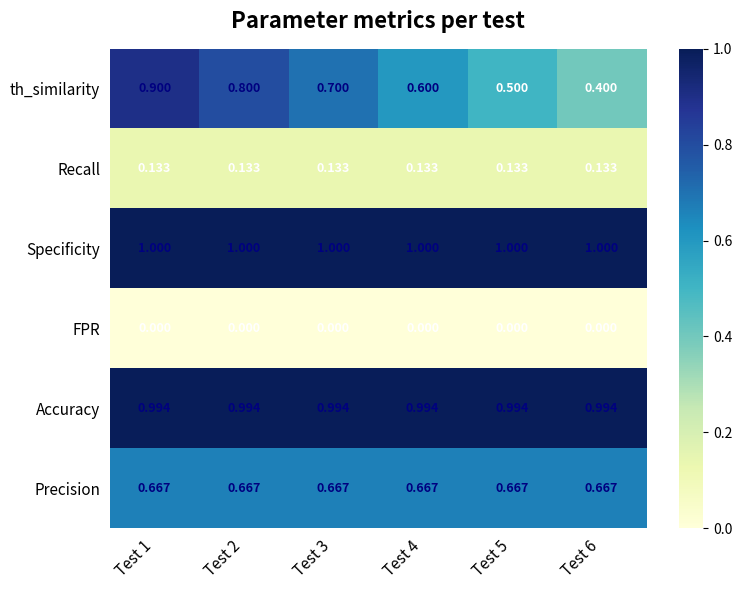

Which series has the largest range (max minus min)?

th_similarity